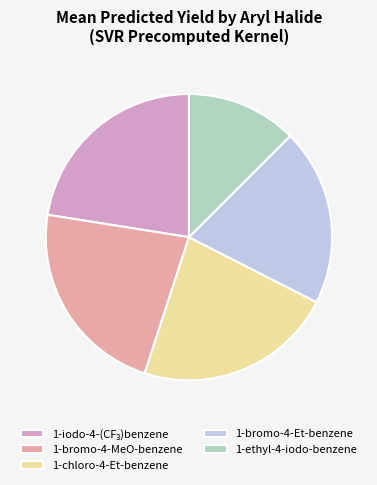

How many slices are in this pie chart?

5